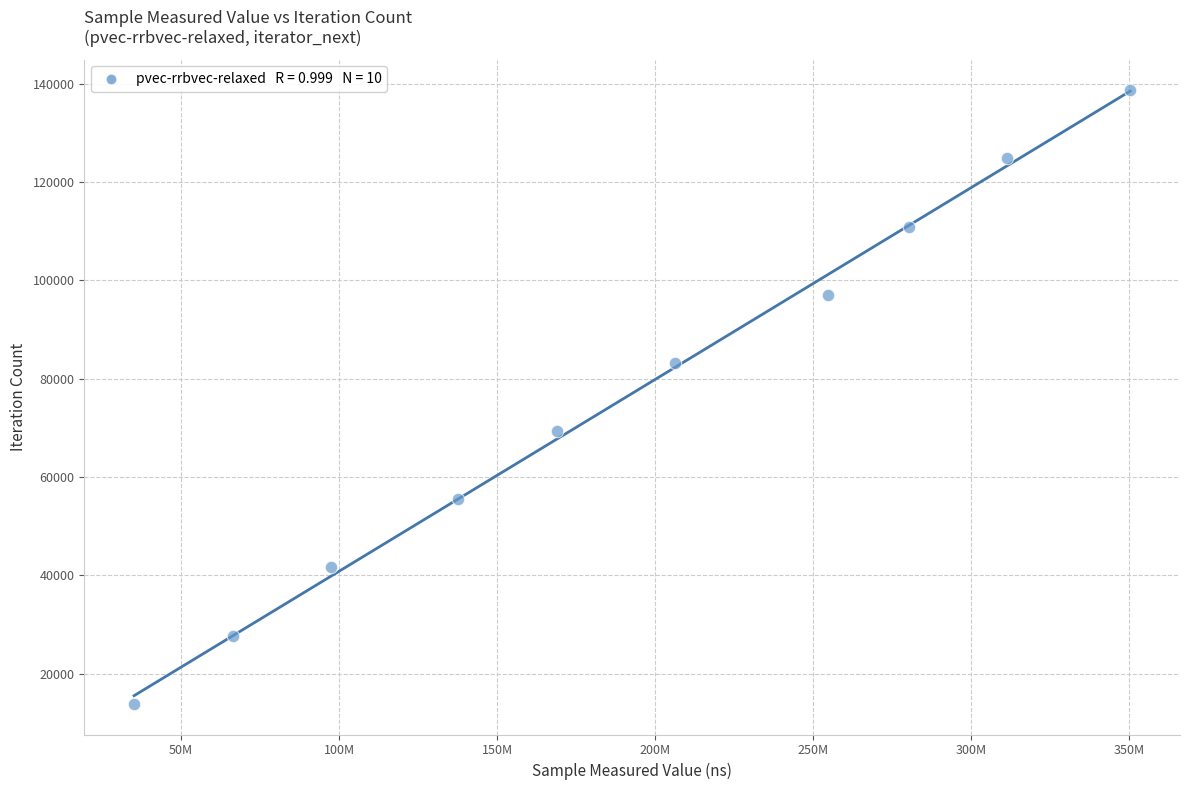

What is the average Y value?

76252